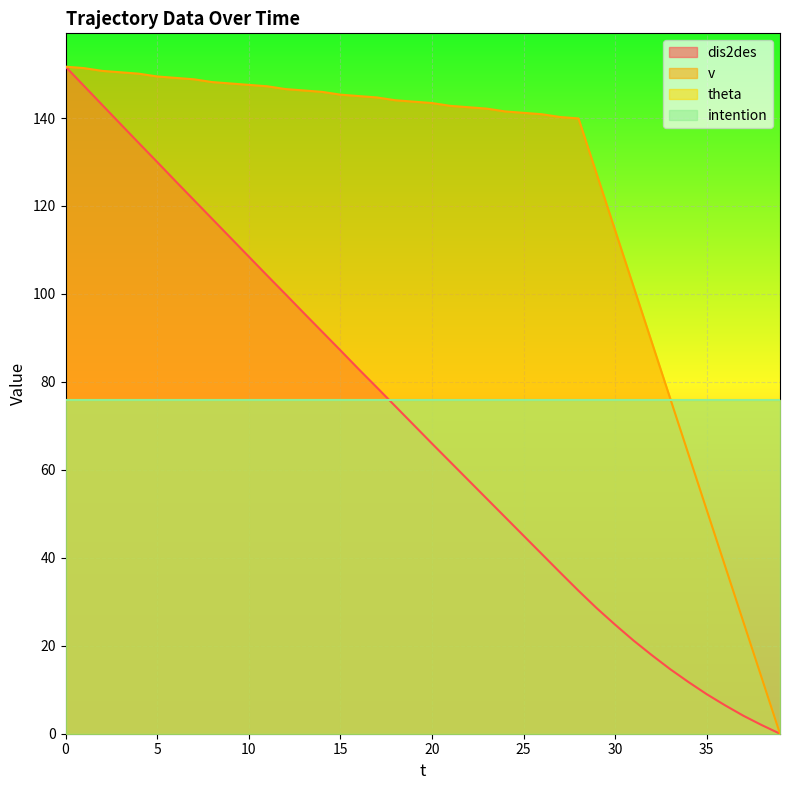

Does the chart display data point markers on the line(s)?

No